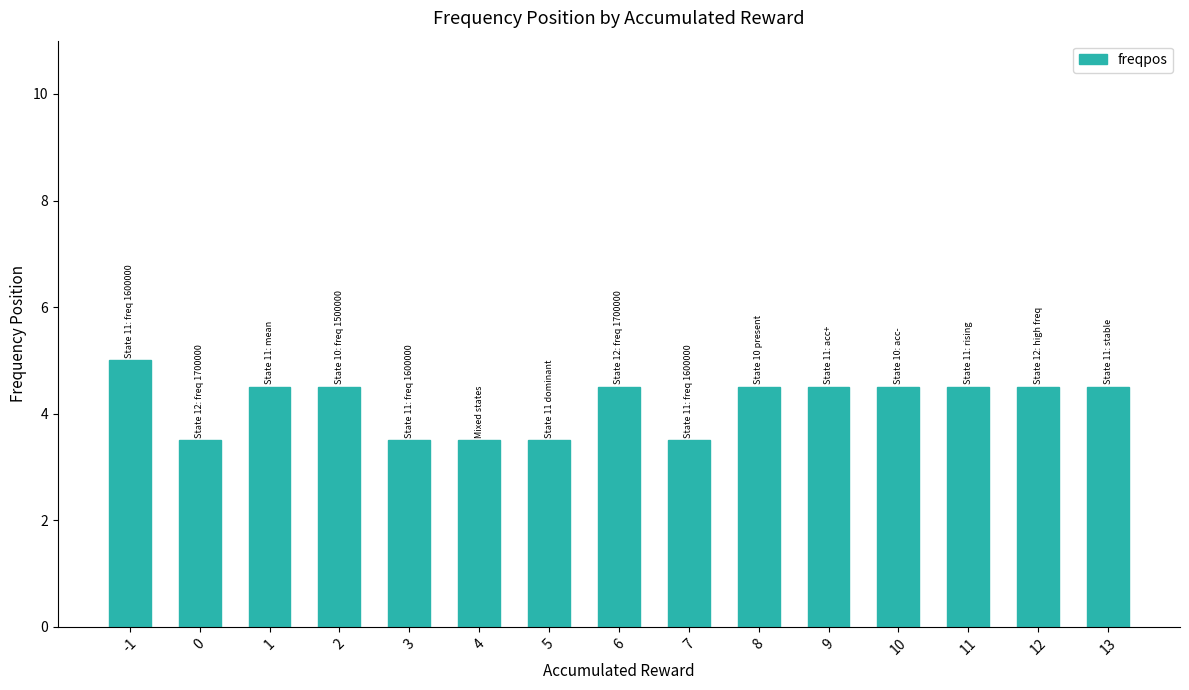

What is the maximum value shown in the chart?

5.0